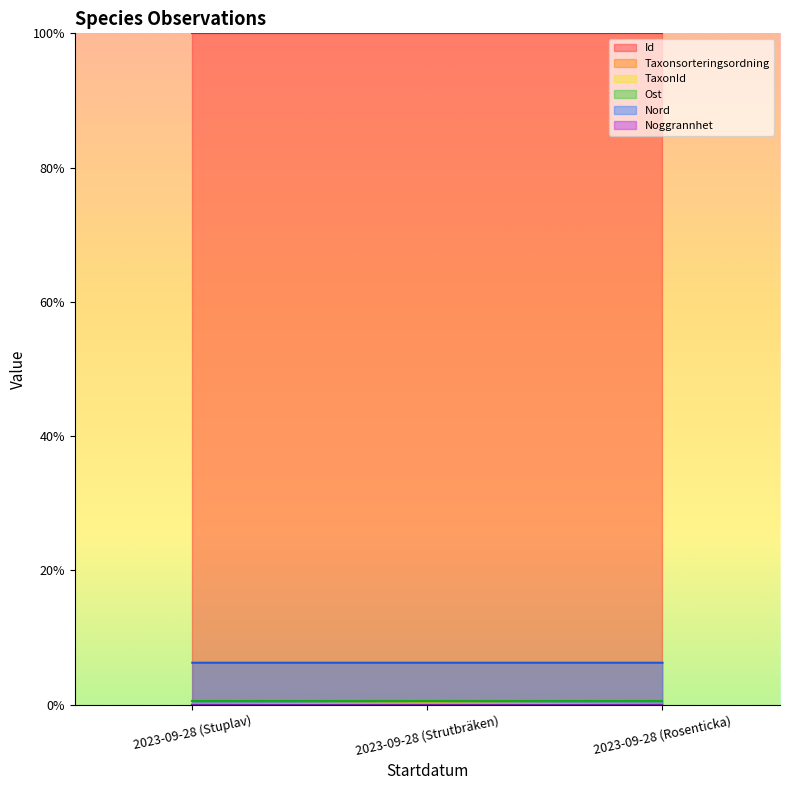

The value of Id at 2023-09-28 (Strutbräken) is 100.0. True or false?

True